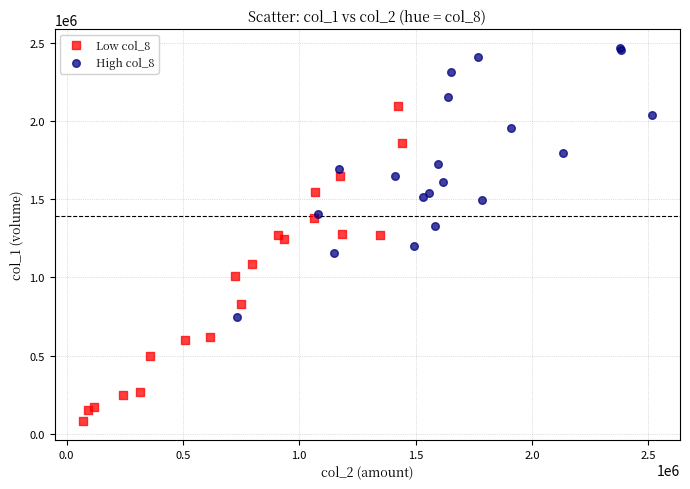

What are all the series names shown in the legend?

Low col_8, High col_8